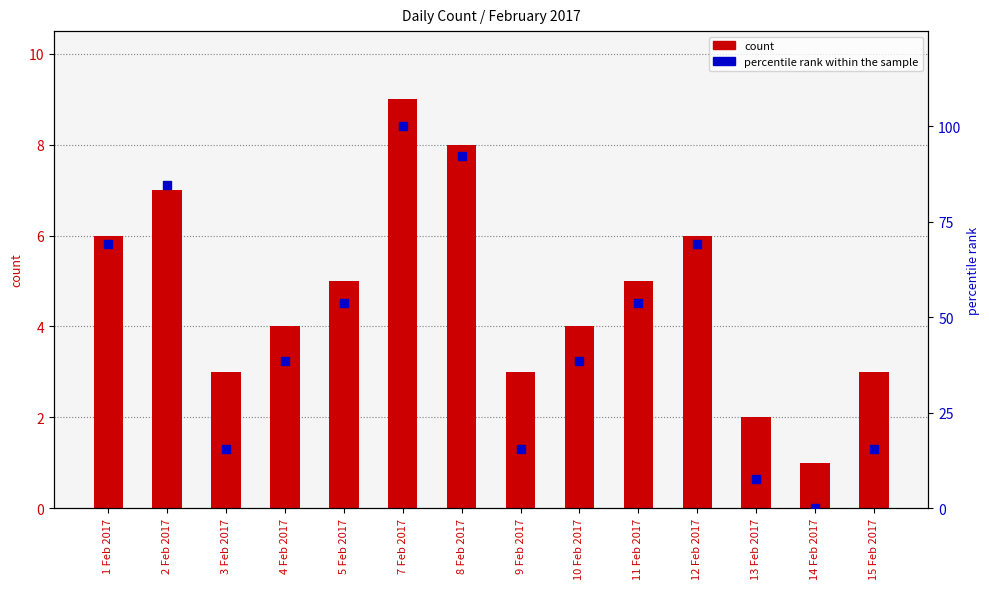

Which series has the largest Y range (max minus min)?

percentile rank within the sample